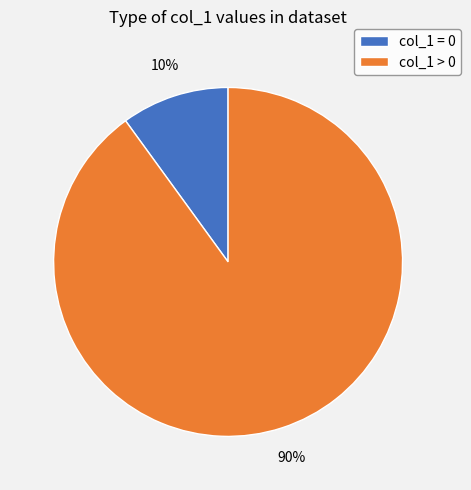

Do col_1 > 0 and col_1 = 0 together represent more than half of the pie?

Yes